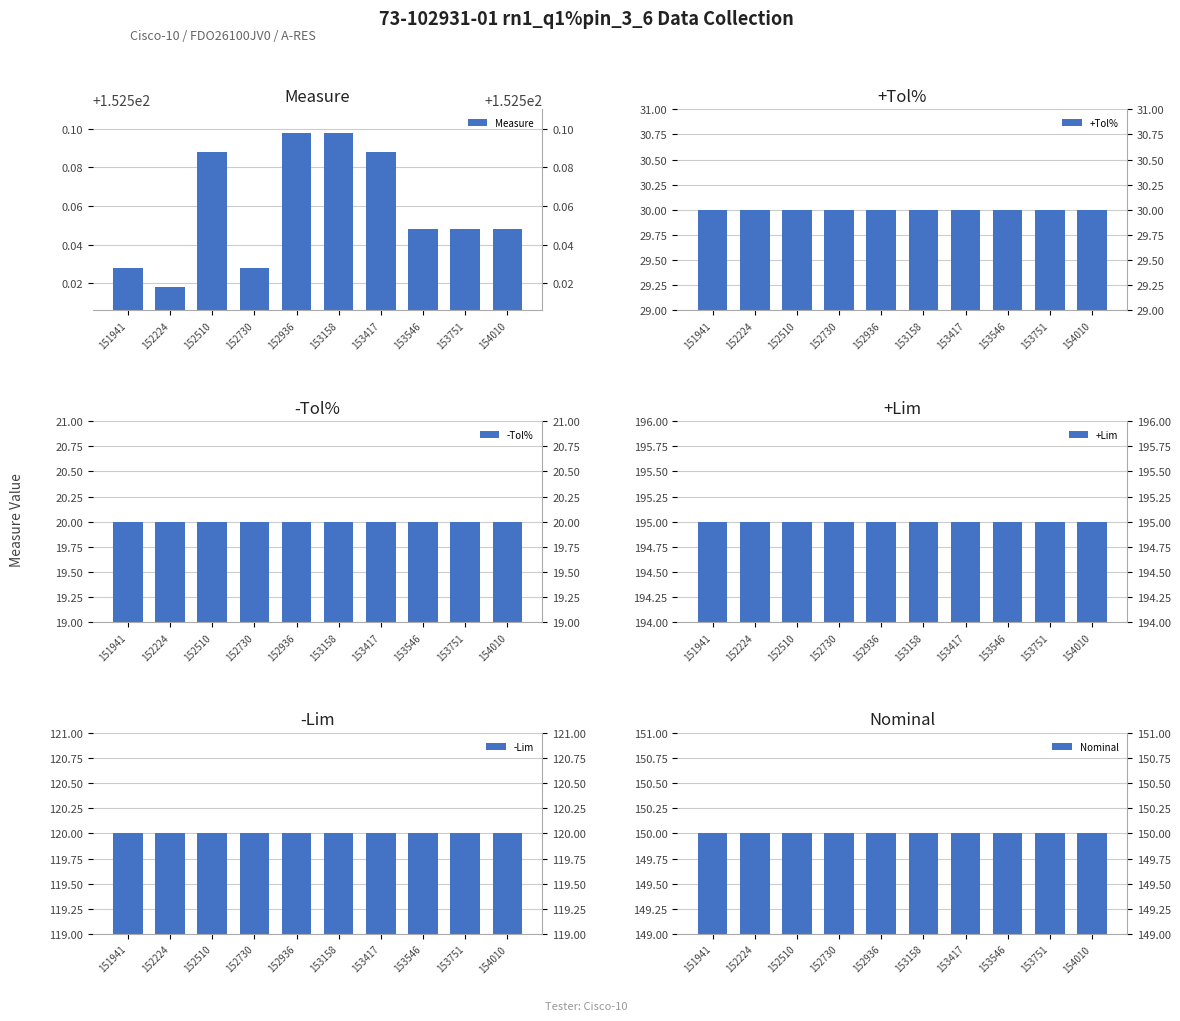

What is the smallest value displayed?

20.0